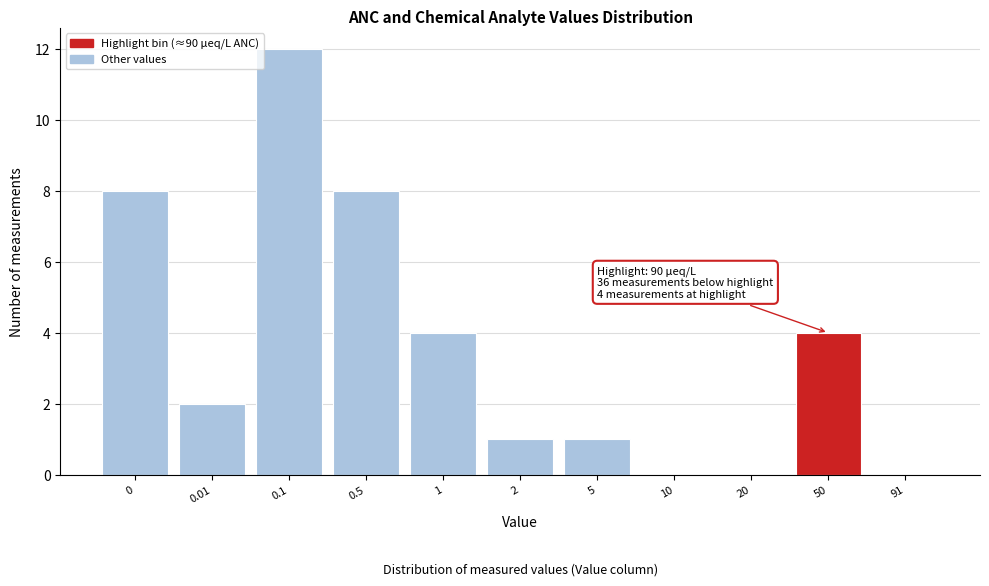

Reading left to right, transcribe all the data shown in this chart.

0=8	0.01=2	0.1=12	0.5=8	1=4	2=1	5=1	10=0	20=0	50=4	91=0